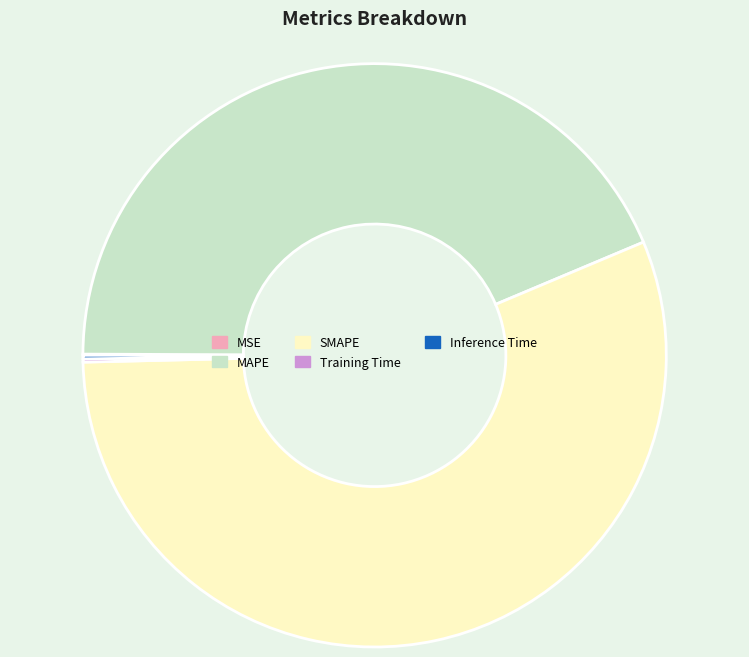

Is SMAPE the majority of the pie?

Yes